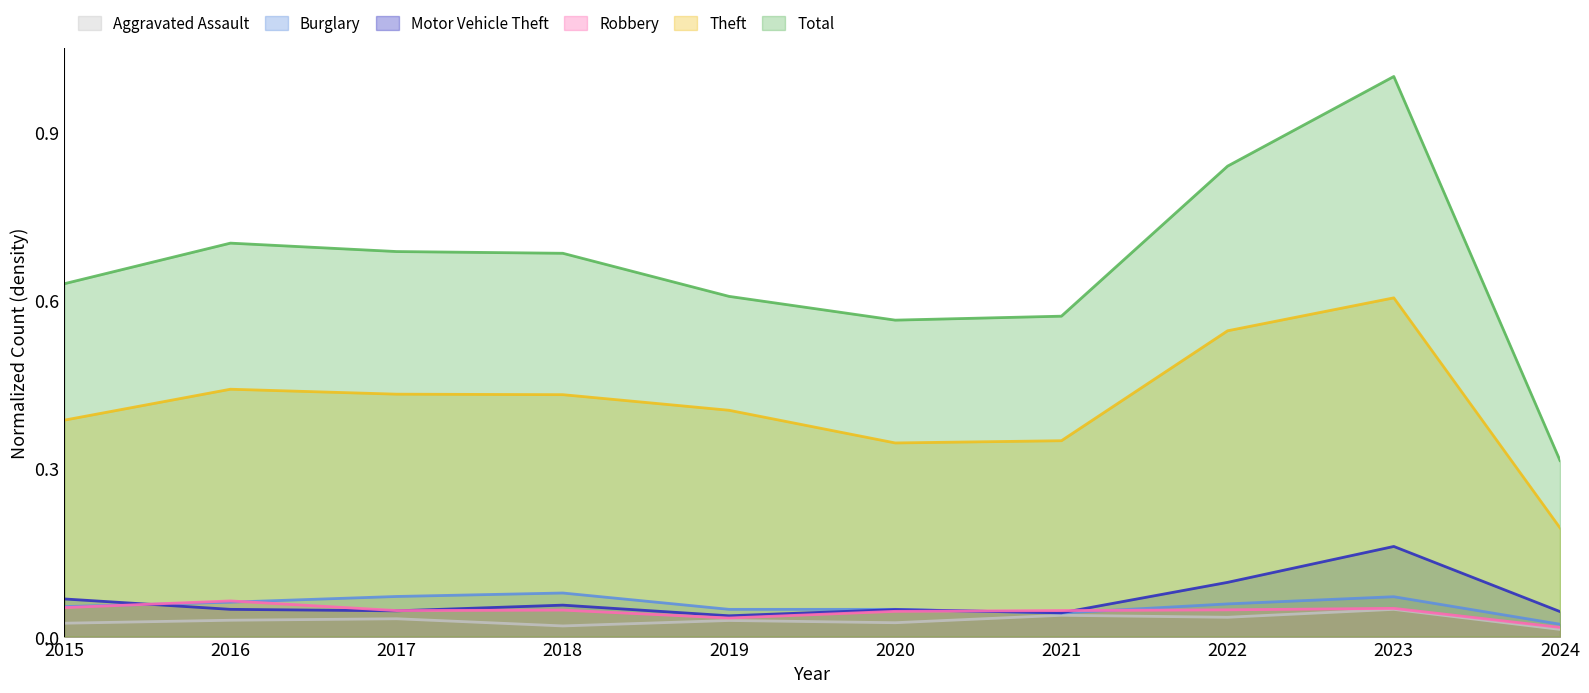

What is the sum of all Motor Vehicle Theft values?

0.6